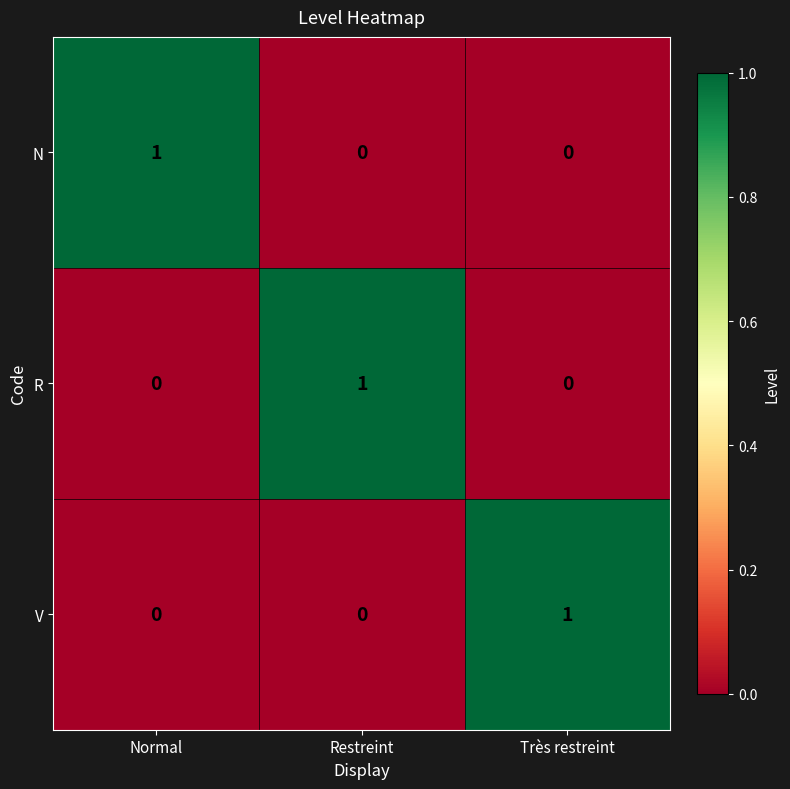

Count the V values in the range 0 to 1.

3